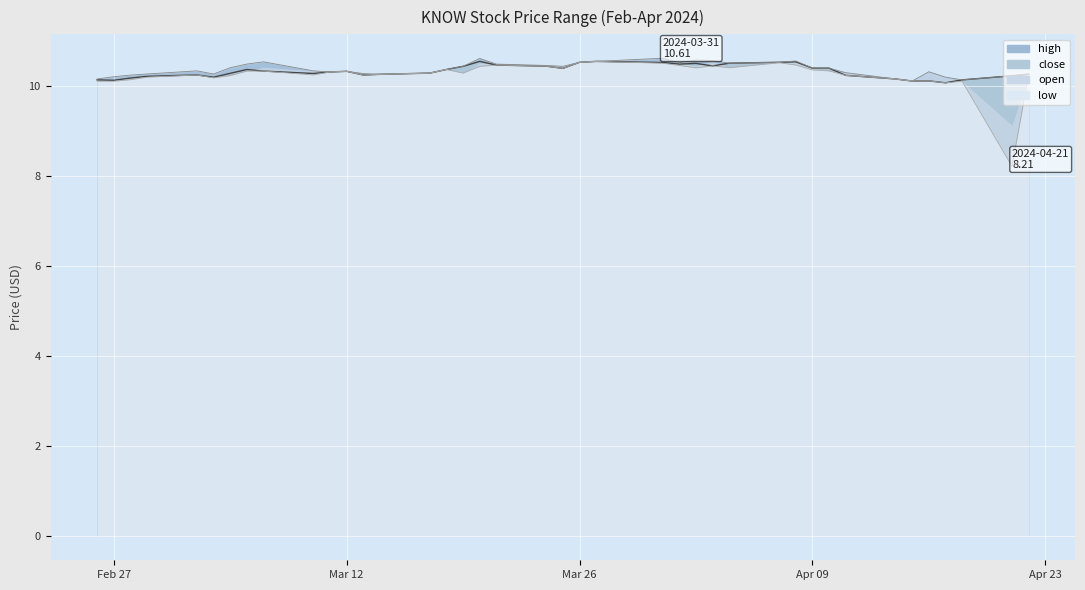

Which series has the largest total across all categories?

high